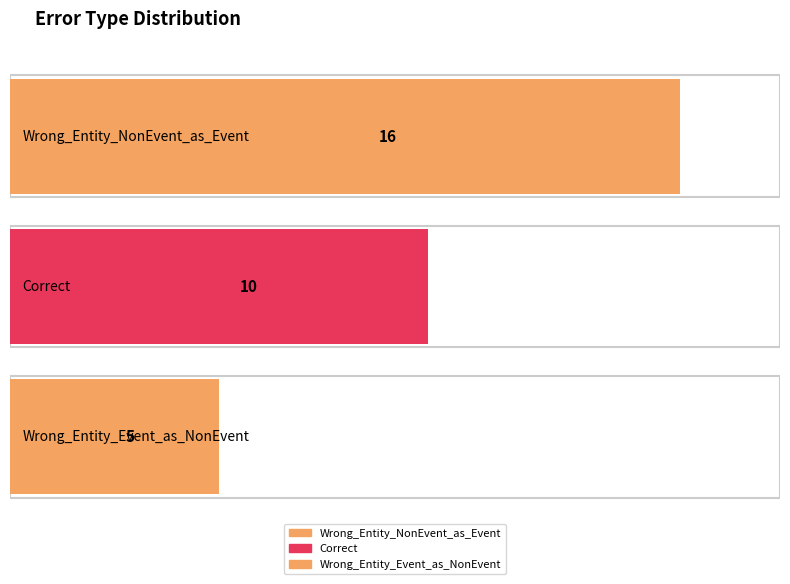

How many bars are there in total?

3